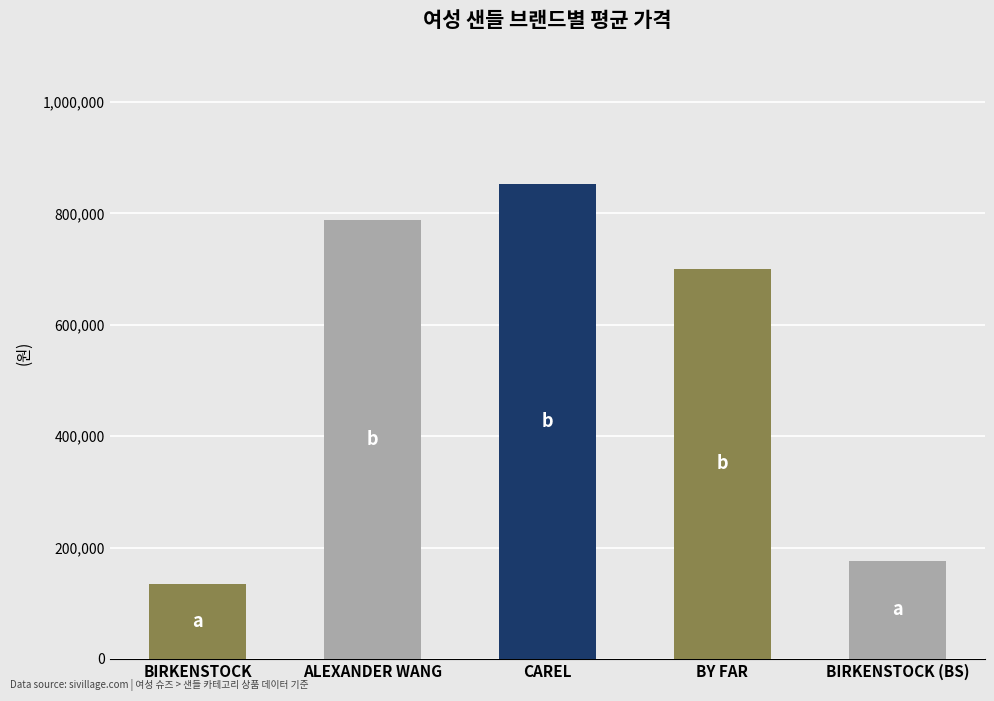

Rank the categories by value from highest to lowest.

CAREL, ALEXANDER WANG, BY FAR, BIRKENSTOCK (BS), BIRKENSTOCK